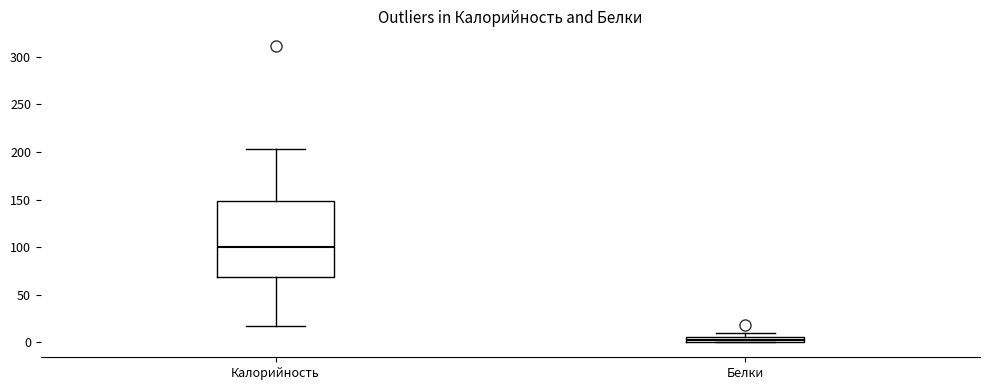

Which box has the lowest median line?

Белки